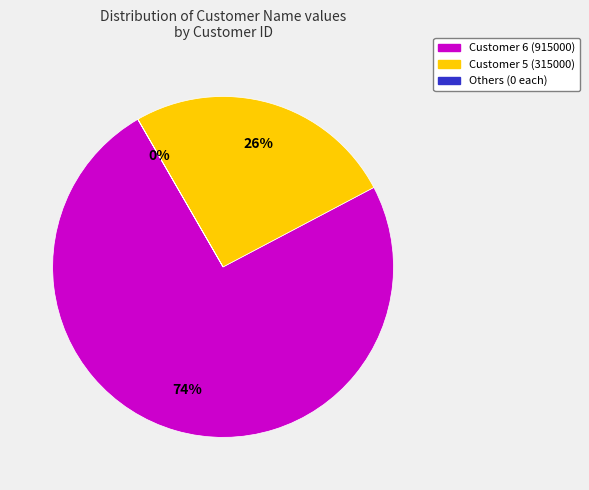

True or false: Customer 5 (315000) accounts for 32% of the total.

False